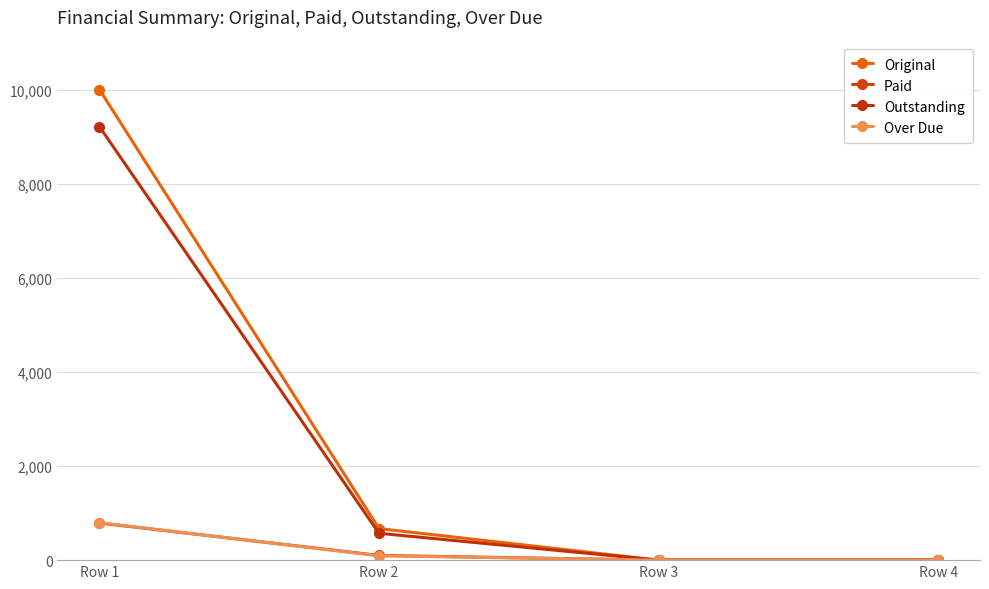

What is the difference between the maximum and second lowest values in the Over Due series?

796.4